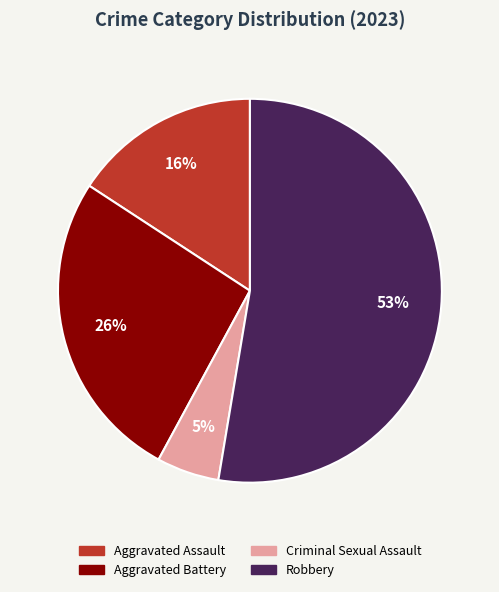

How many slices are in this pie chart?

4